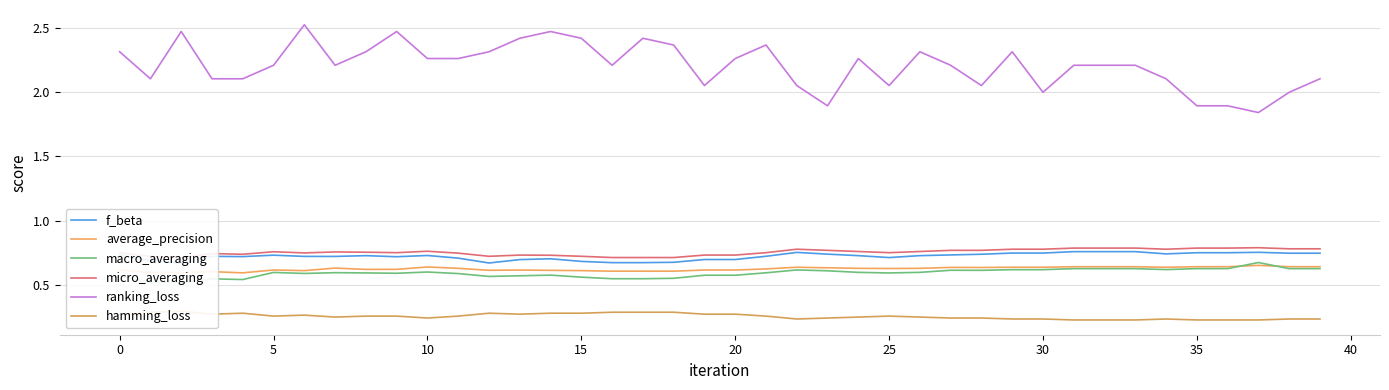

What is the maximum value for average_precision?

0.7